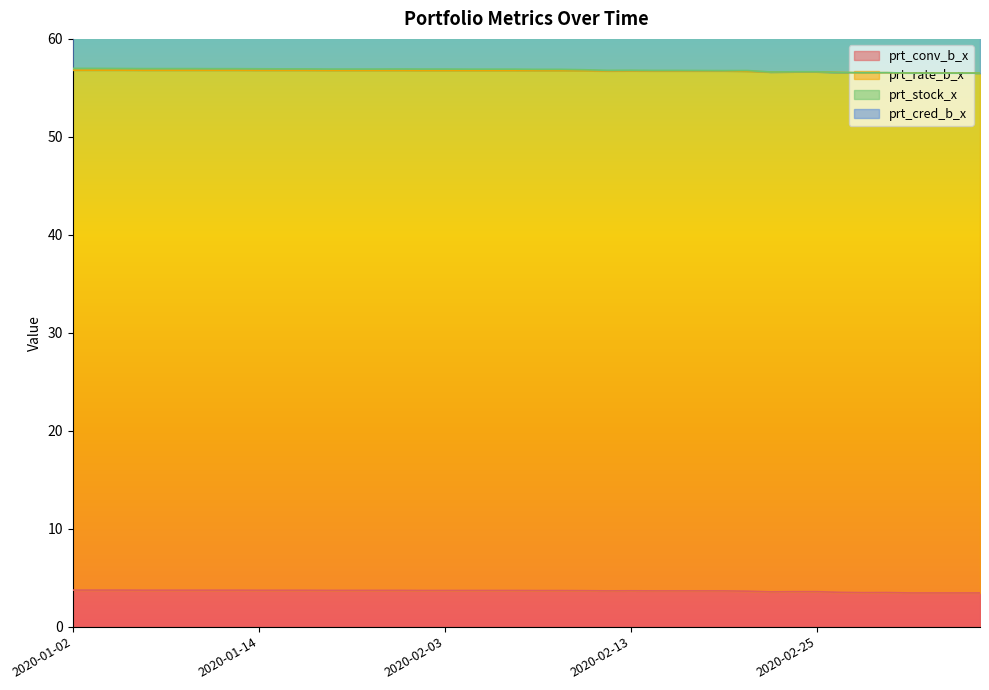

True or false: prt_rate_b_x and prt_conv_b_x intersect in this chart.

False